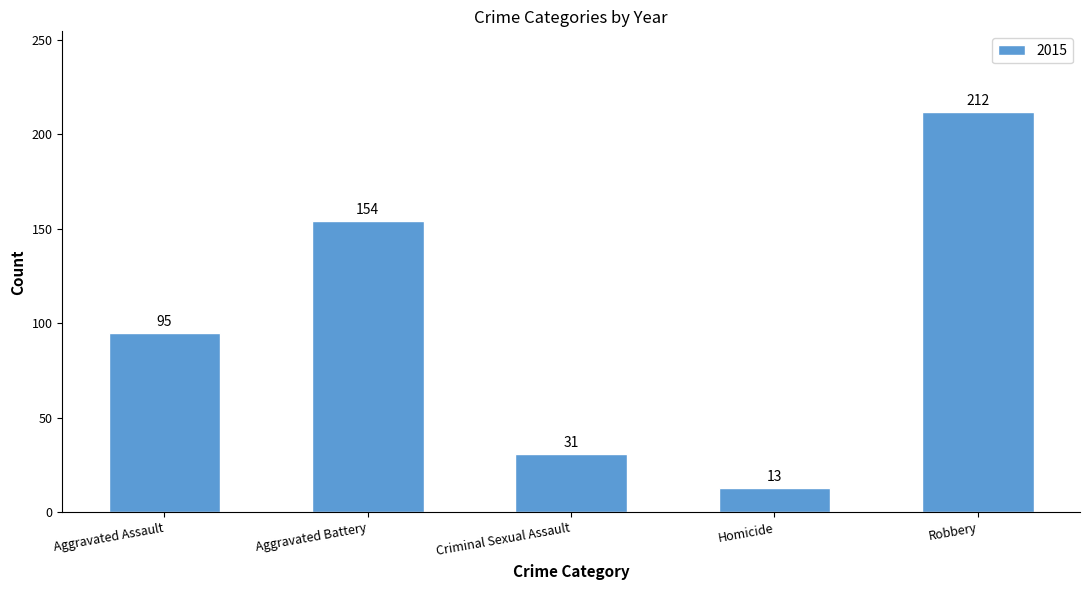

Reading left to right, extract all data points from this chart.

95	154	31	13	212